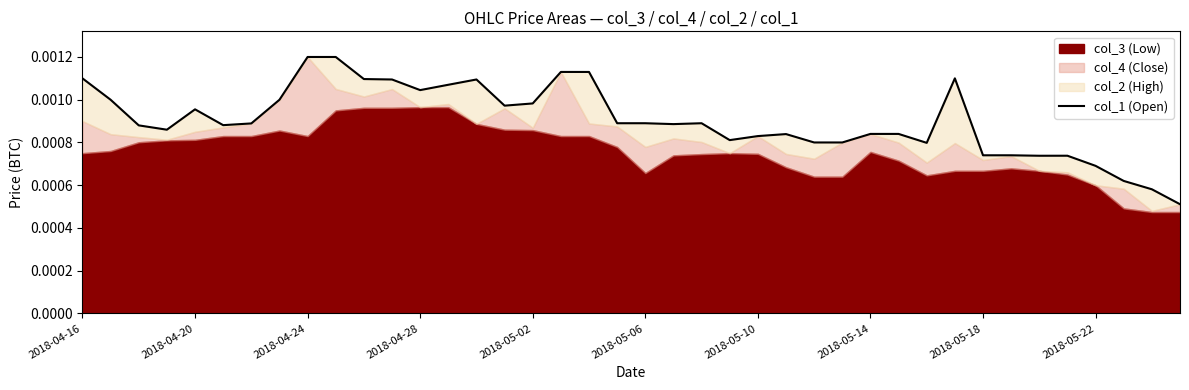

True or false: the data shows 0.0 at 2018-04-24.

True